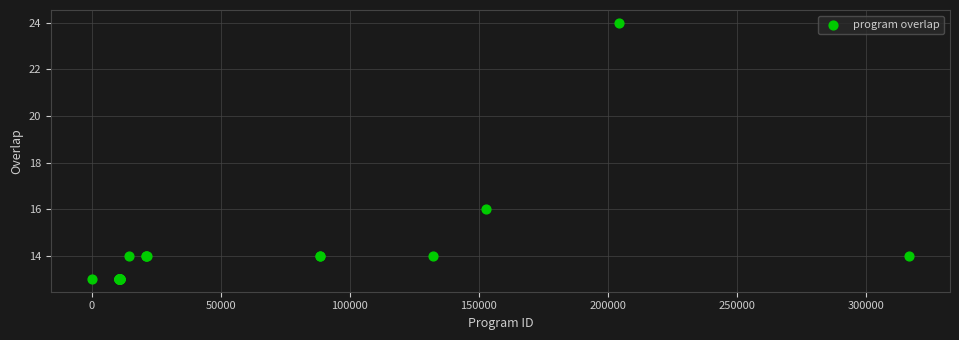

What Y value in the scatter plot is closest to 18?

16